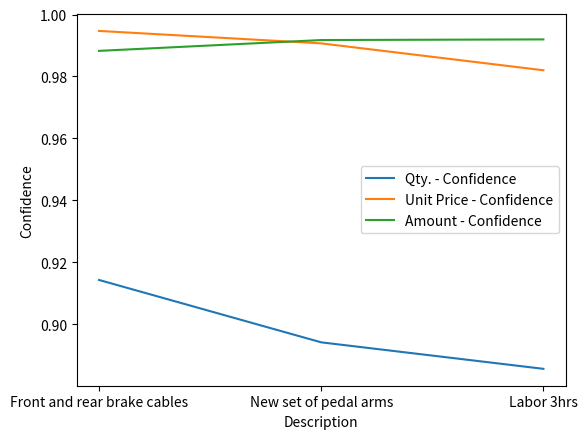

Which series has the largest total across all categories?

Amount - Confidence